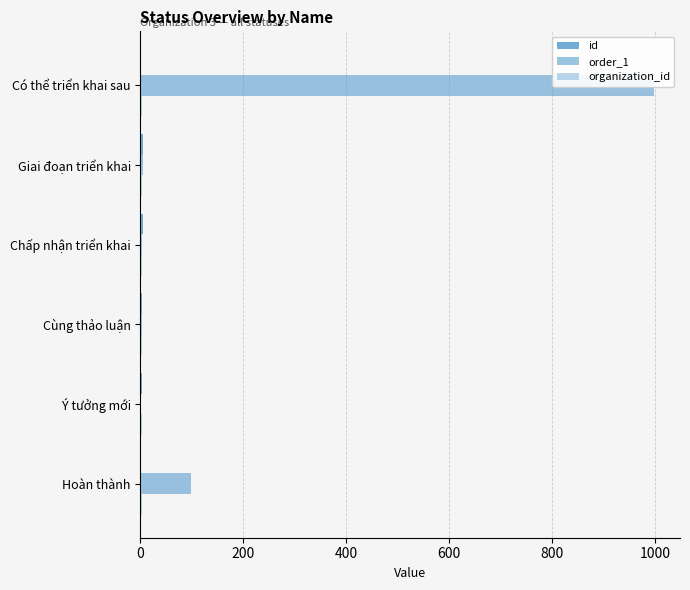

How many distinct data groups are displayed?

3